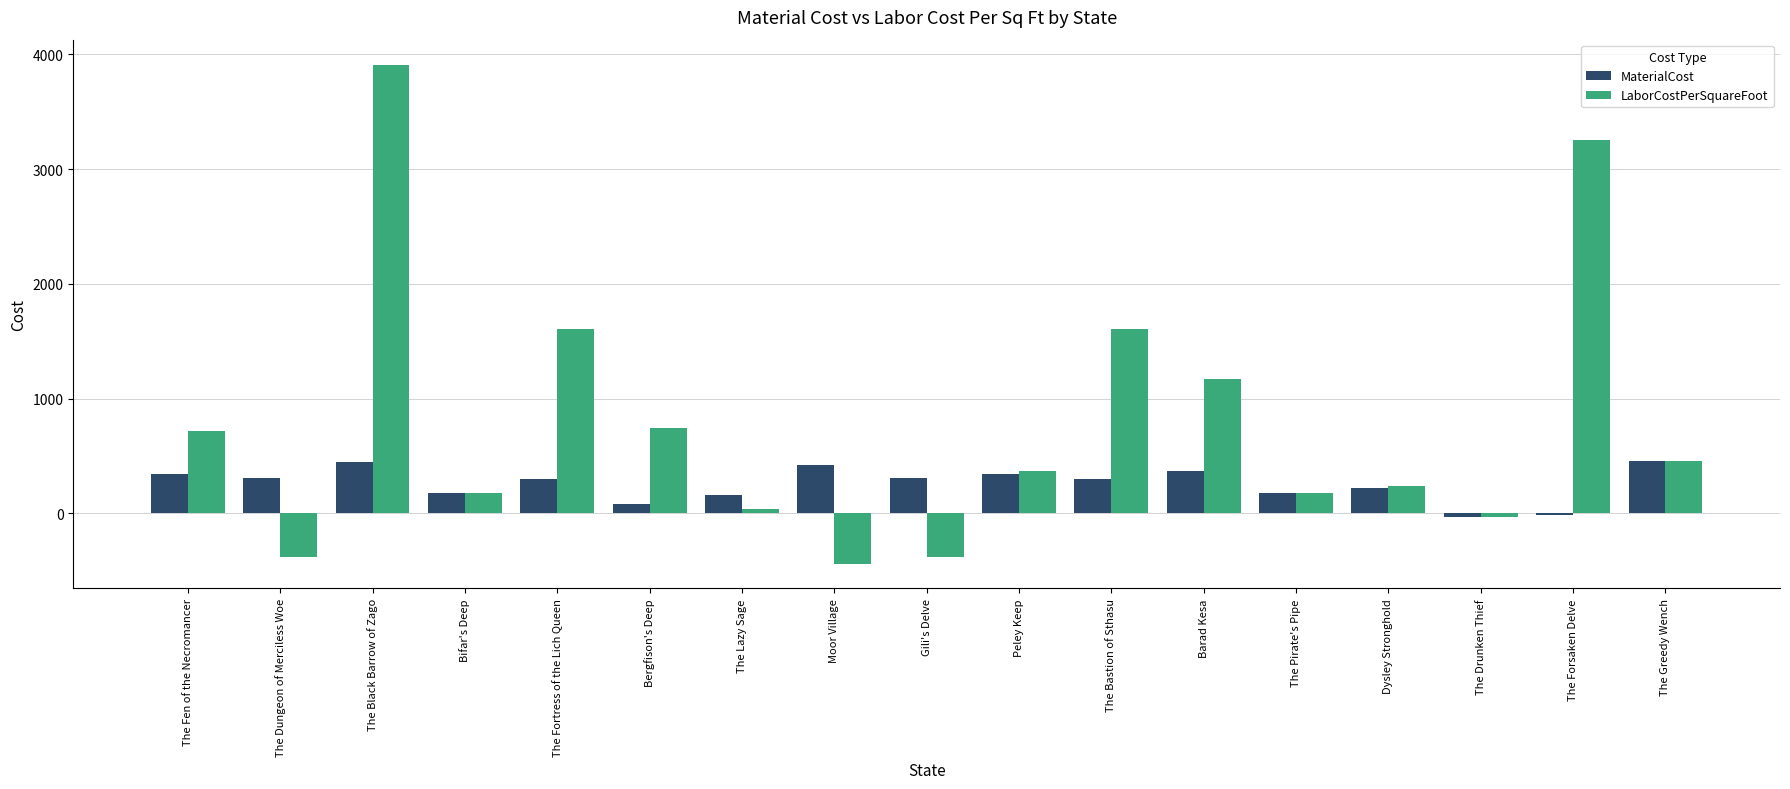

Which series changed the most between Moor Village and Barad Kesa?

LaborCostPerSquareFoot